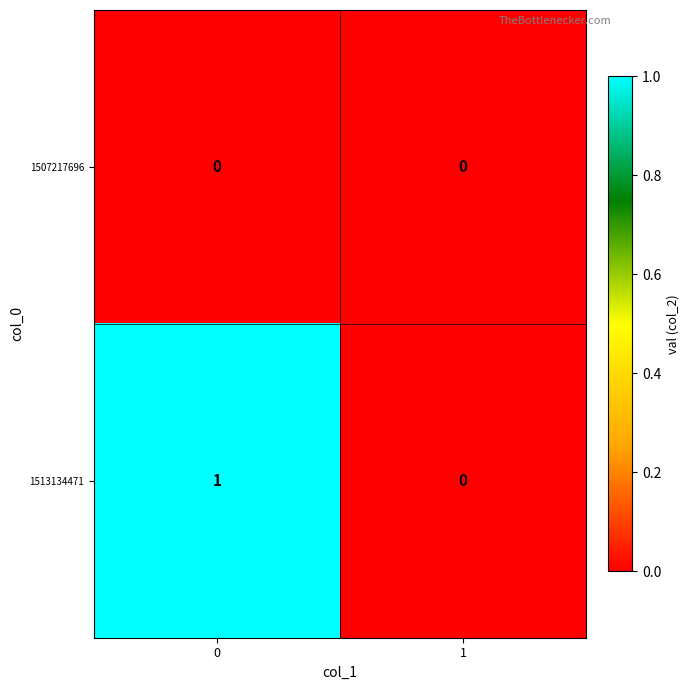

Rank the series by their average value, from lowest to highest.

1507217696, 1513134471